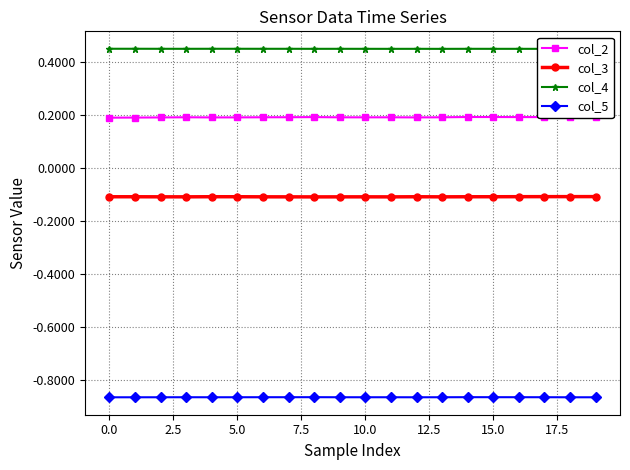

Which series has the largest total across all categories?

col_4